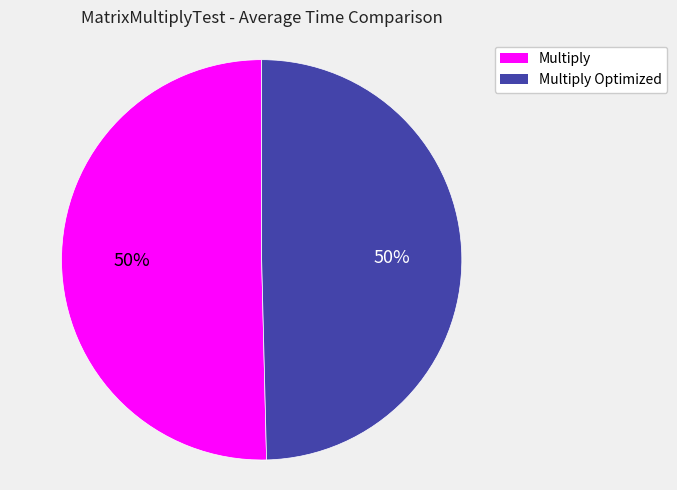

Is it true that Multiply is 60% of the pie?

False